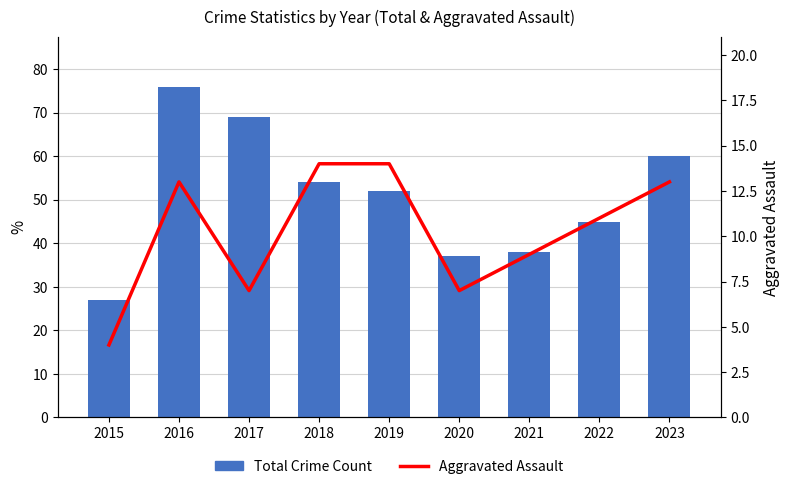

Is the value of Total Crime Count at 2017 greater than the value of Aggravated Assault at 2023?

Yes